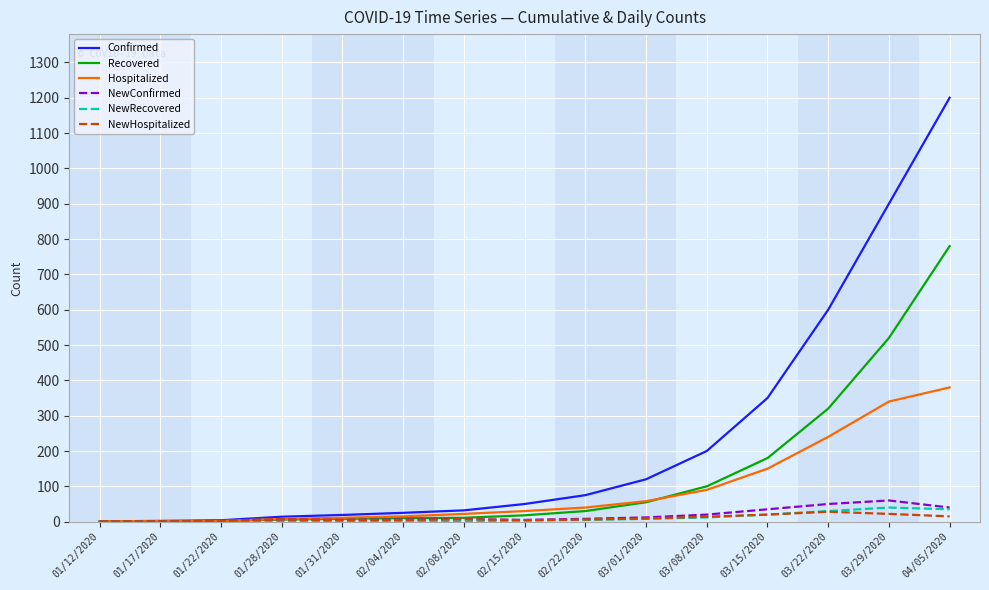

What is the spread (max minus min) of values at 02/04/2020?

24